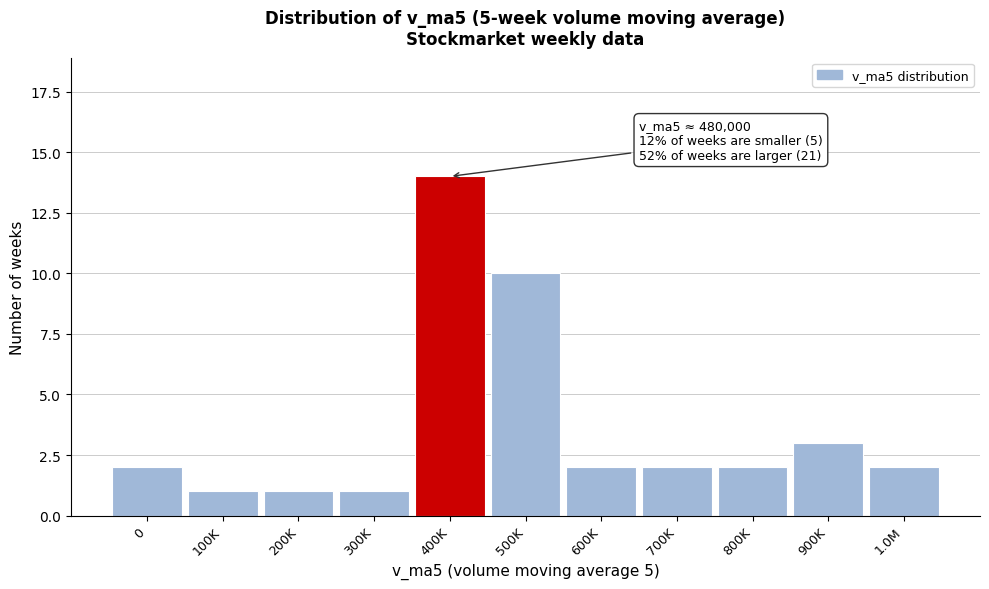

Reading left to right, what are all the values shown in this chart?

2	1	1	1	14	10	2	2	2	3	2